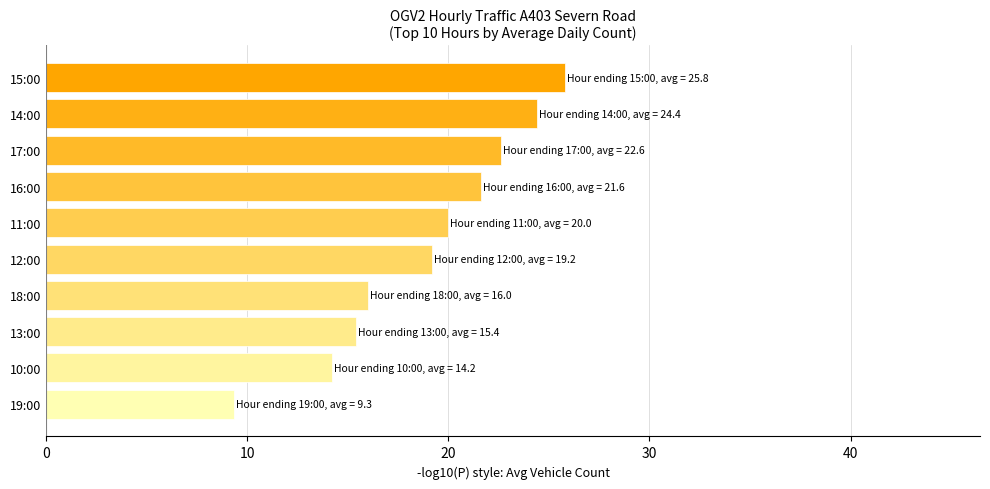

Approximately how many times larger is the value at 19:00 compared to 16:00?

0.4